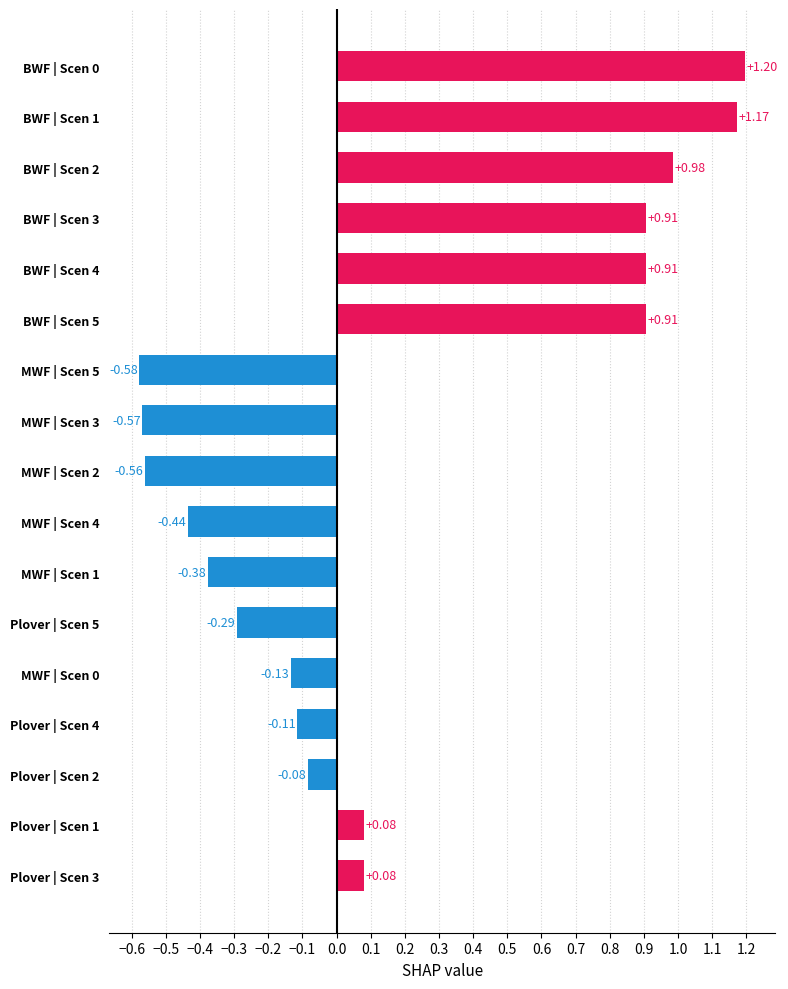

What is the difference between the maximum and minimum values?

1.8